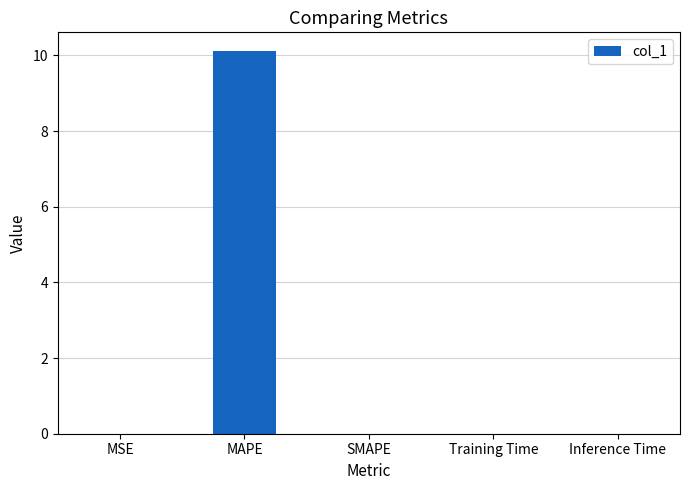

At which category does the chart reach its peak across all series?

MAPE